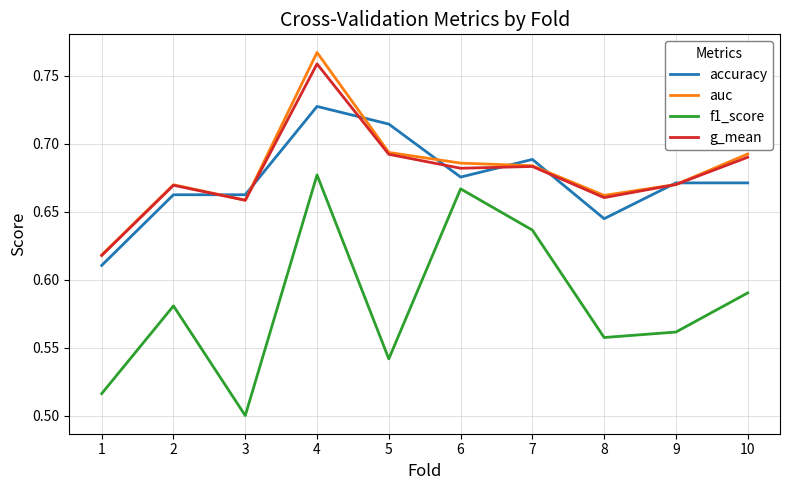

What is the sum of all g_mean values?

6.8